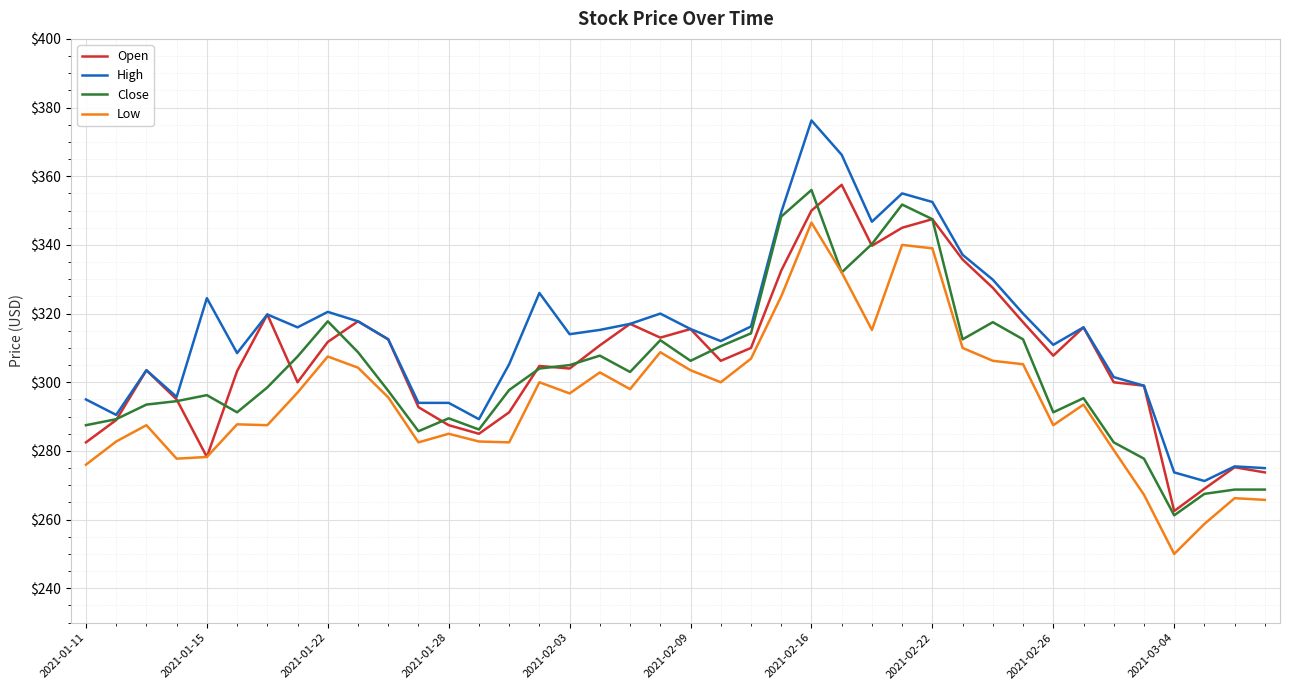

Which series has the largest range (max minus min)?

High